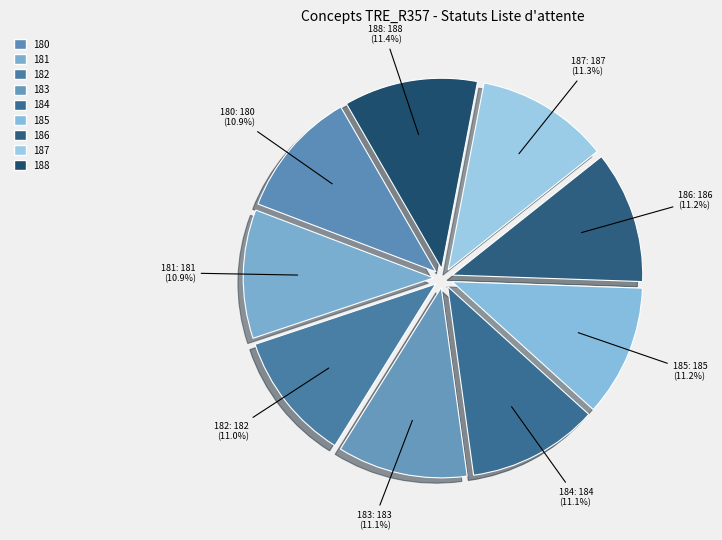

How many slices are in this pie chart?

9